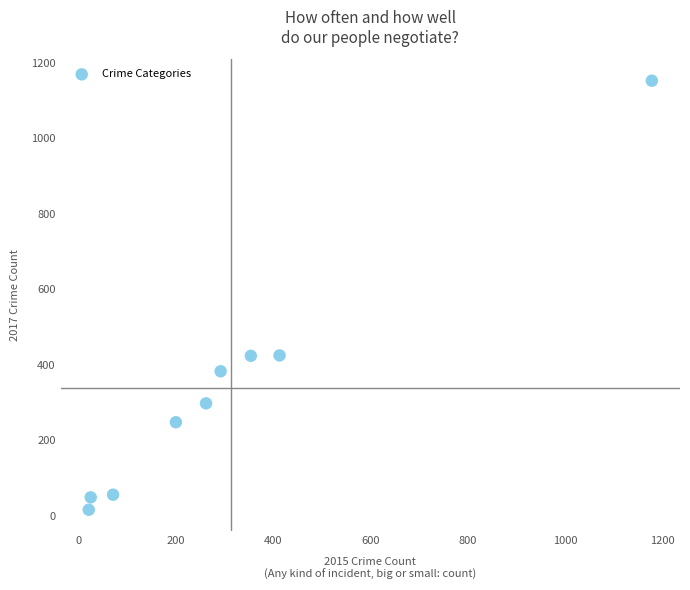

What is the range of X values (max minus min)?

1157